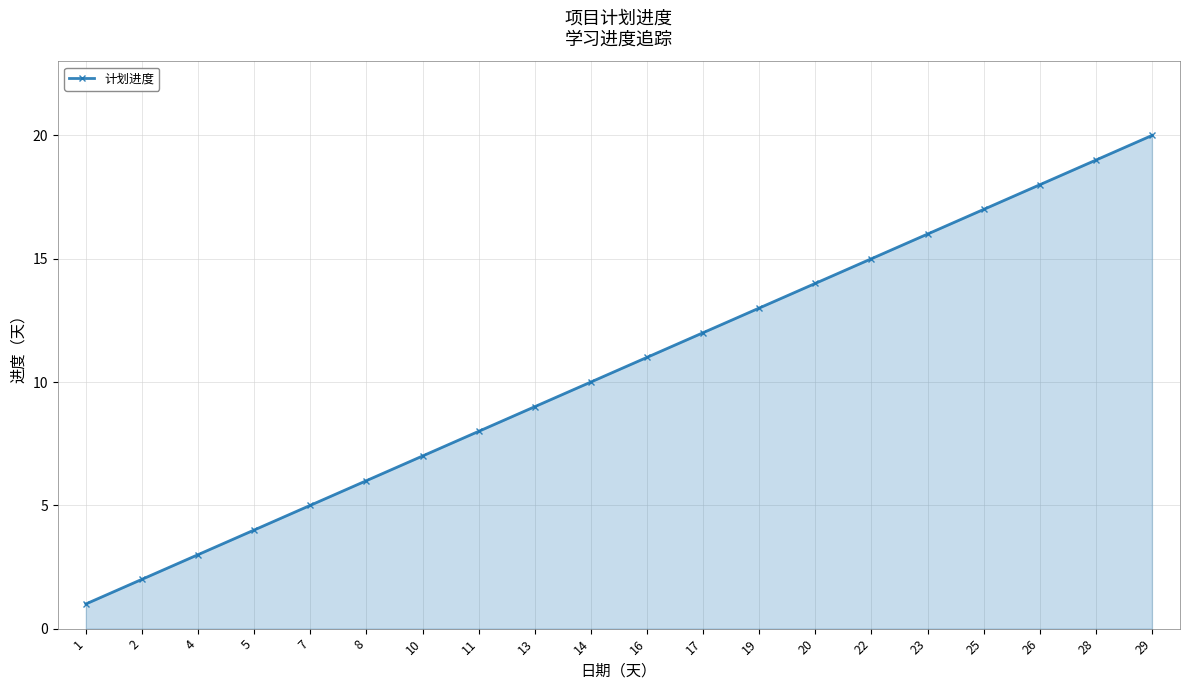

What value does the data have at 17, to the nearest 10?

10